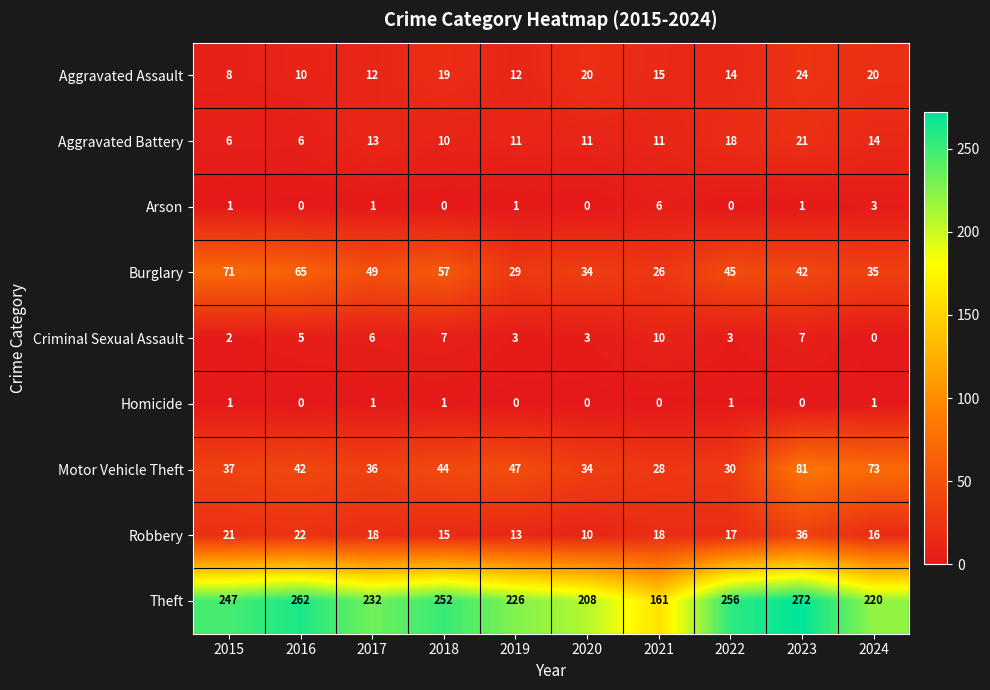

Between 2017 and 2020, which series saw the biggest shift?

Theft